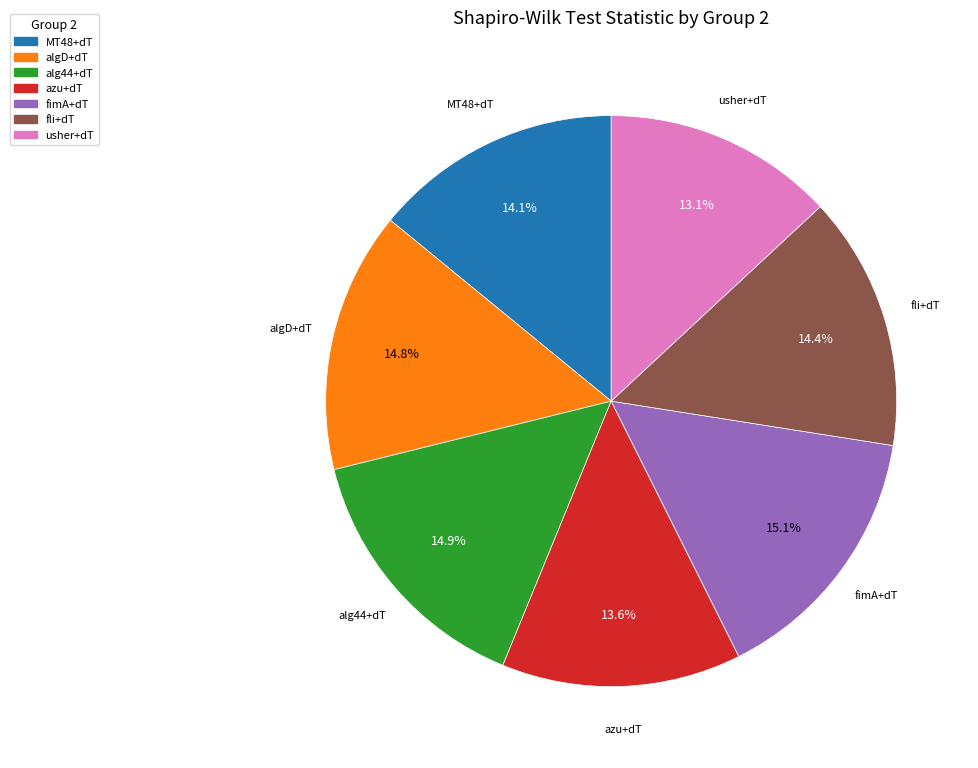

Does alg44+dT account for over 50% of the chart?

No